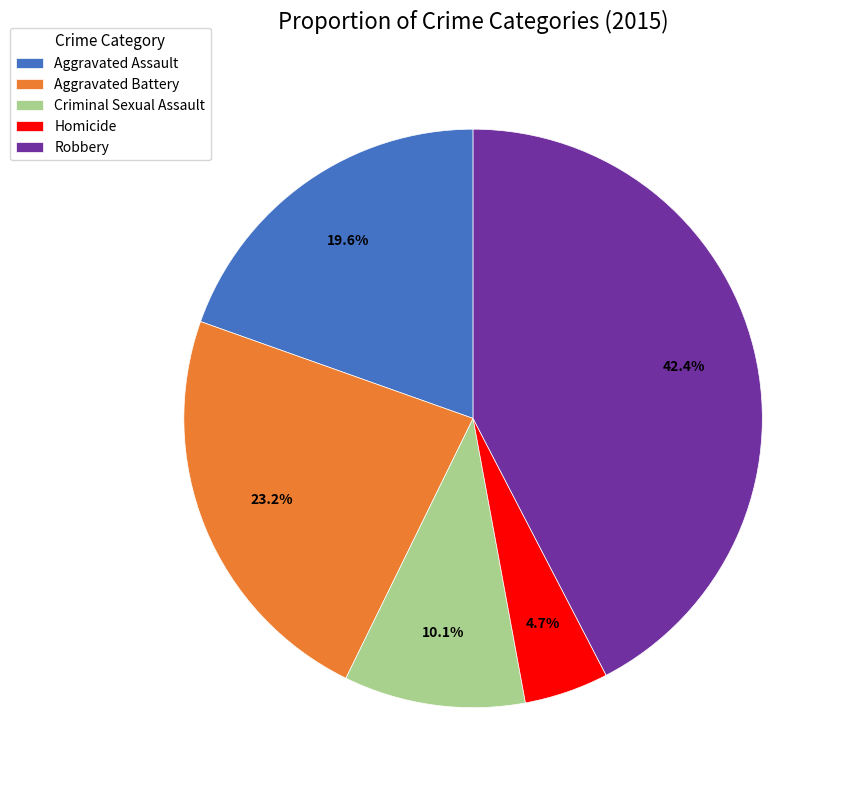

Combined, do Aggravated Assault and Criminal Sexual Assault account for over 50%?

No